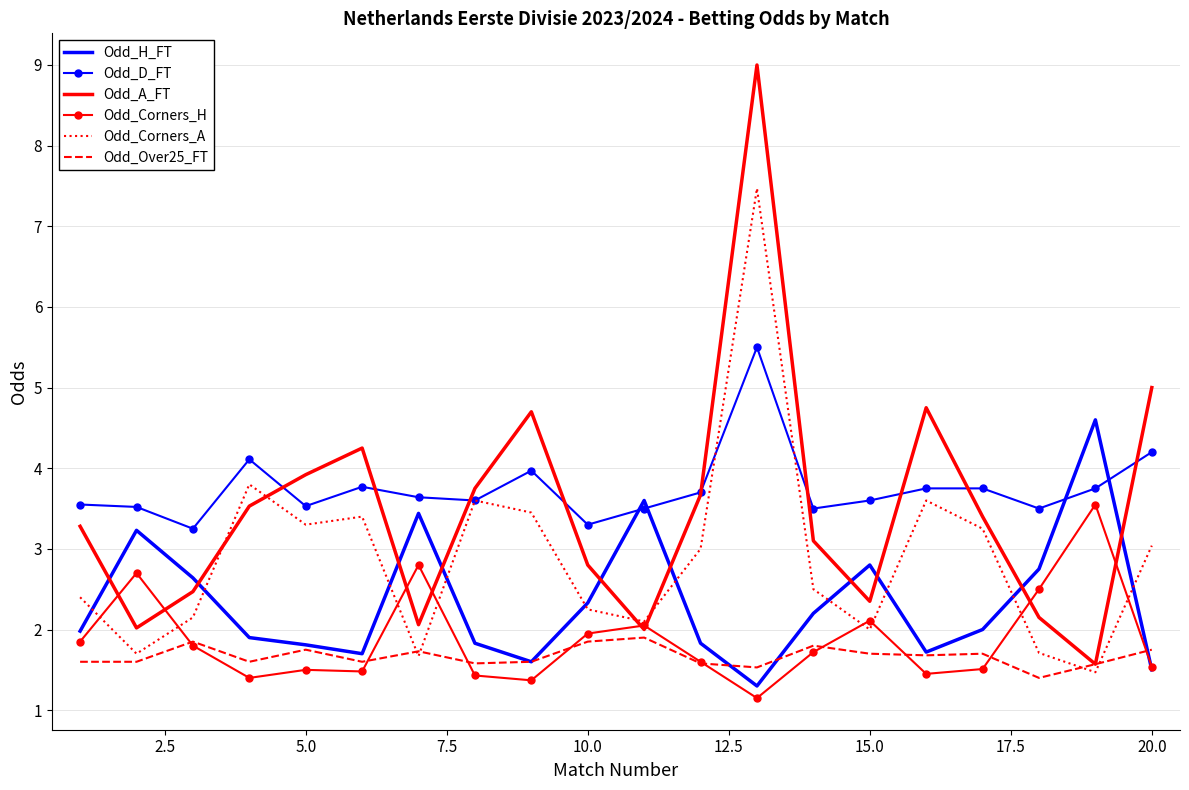

Which series has the widest spread of values?

Odd_A_FT